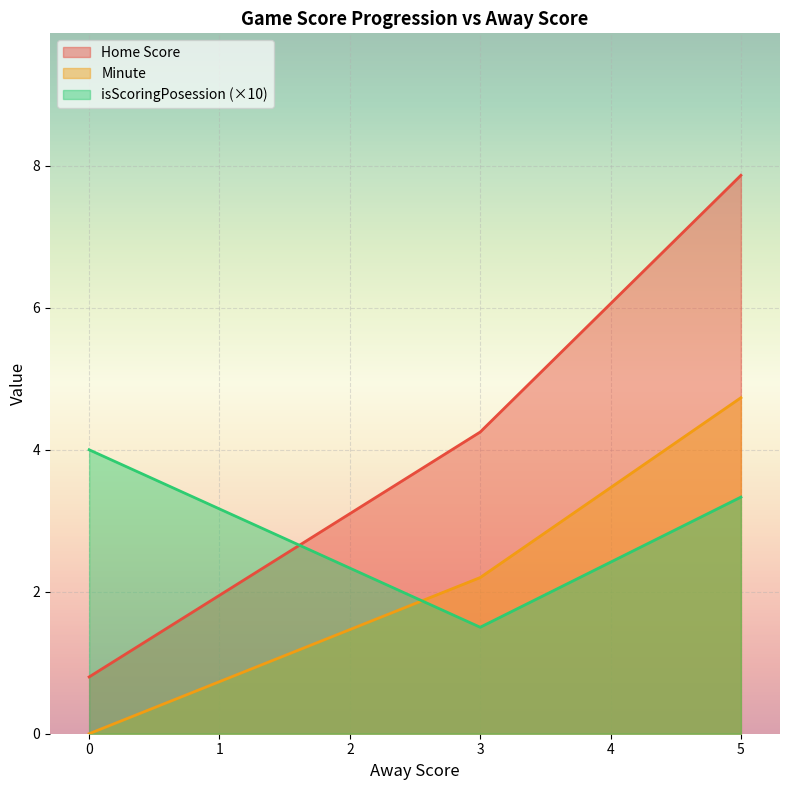

Which series has the widest spread of values?

Home Score